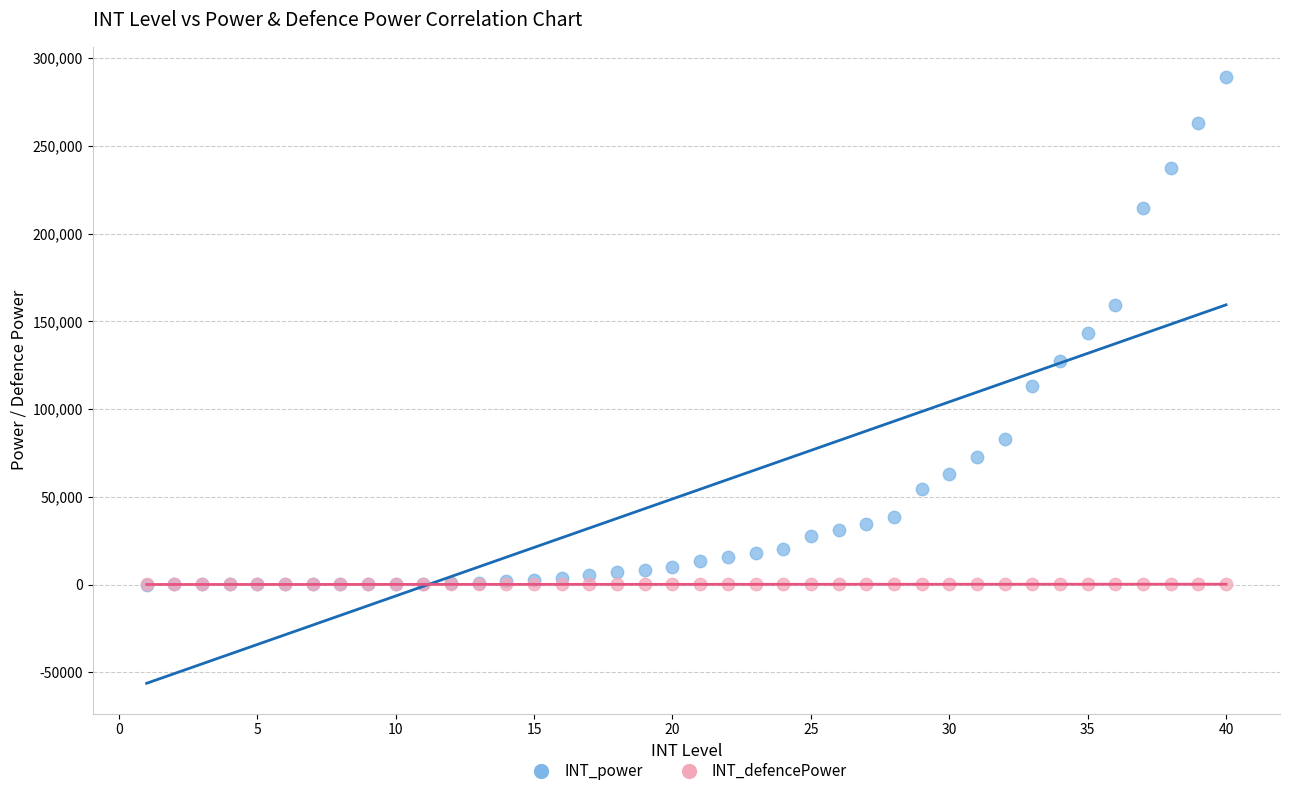

Which series contains the highest Y value?

INT_power